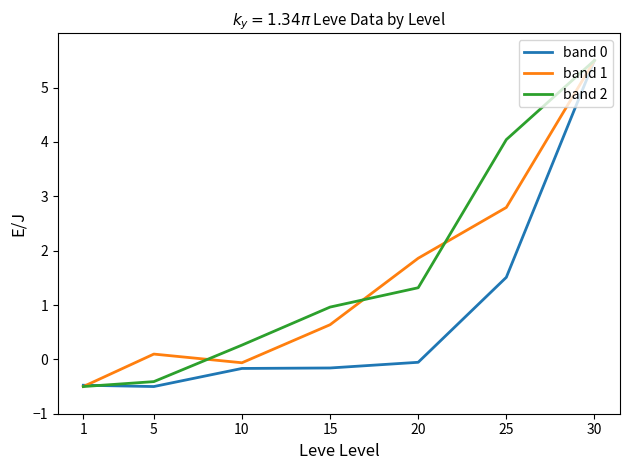

What is the difference between the highest and lowest values at 15?

1.1